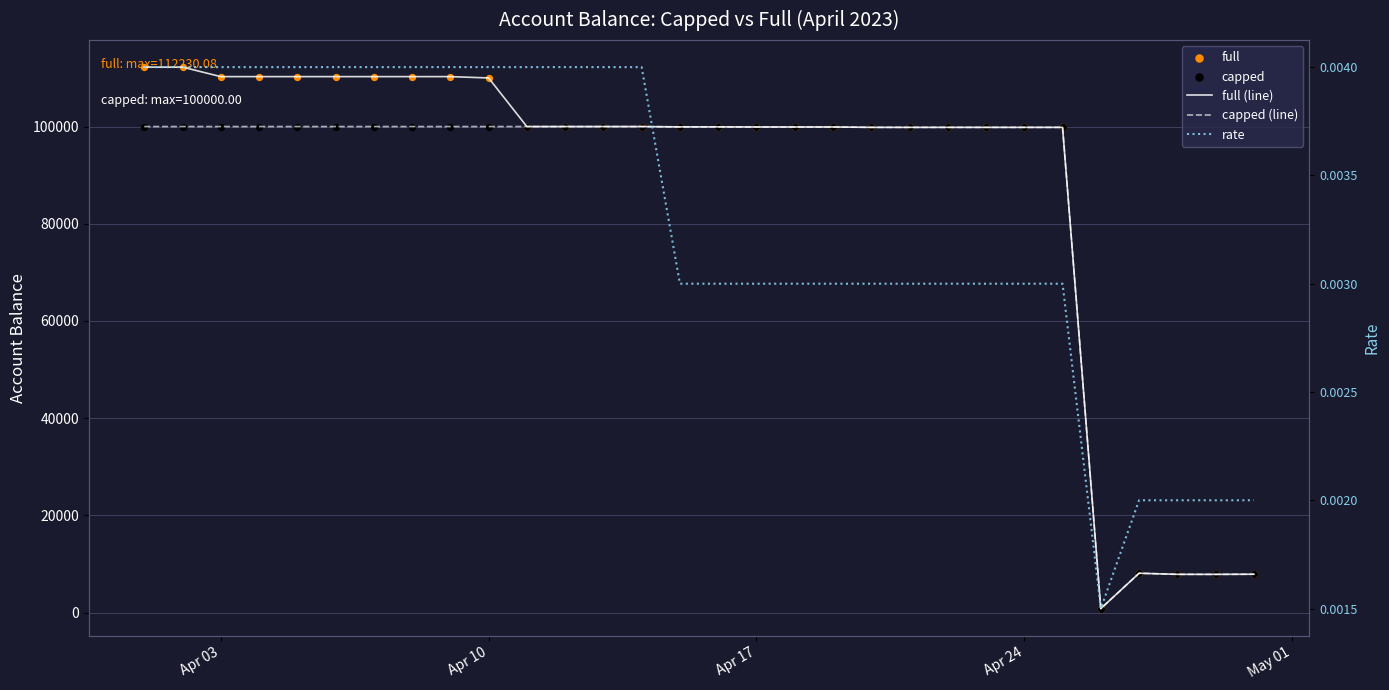

Which series contains the highest Y value?

full (line)